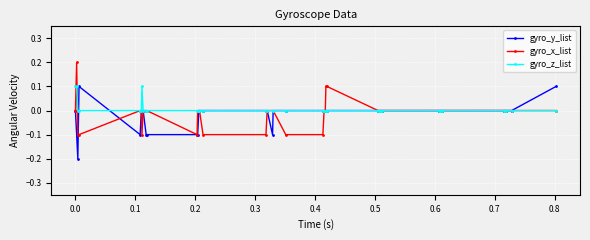

True or false: gyro_z_list has more than 0 interior local peaks.

True